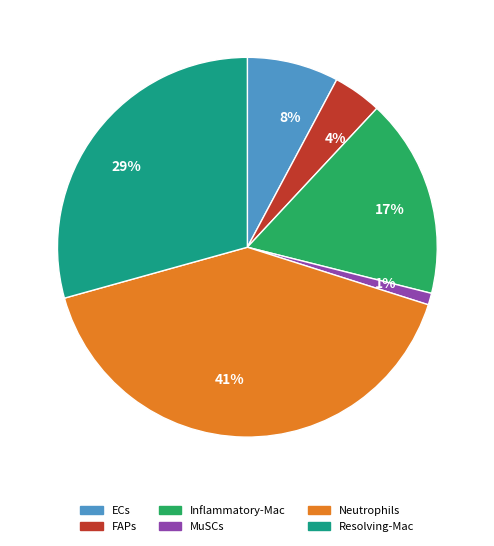

Is the sum of 8% and 41% greater than half?

No